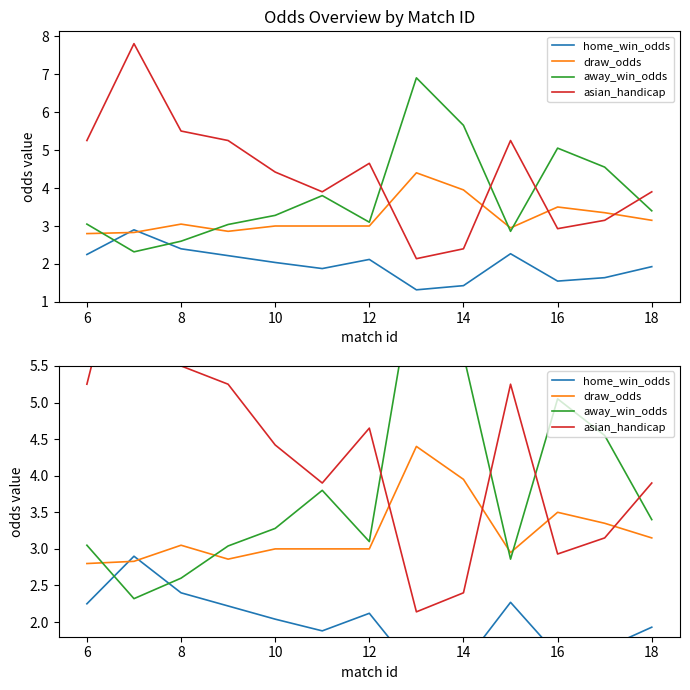

Read the draw_odds value at 8.

3.0